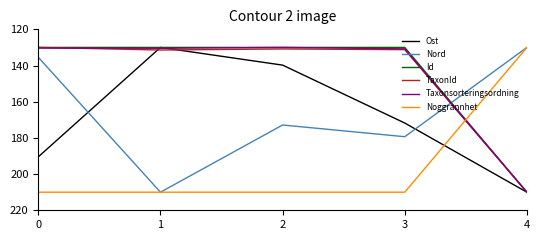

Does the chart have visible grid lines?

No